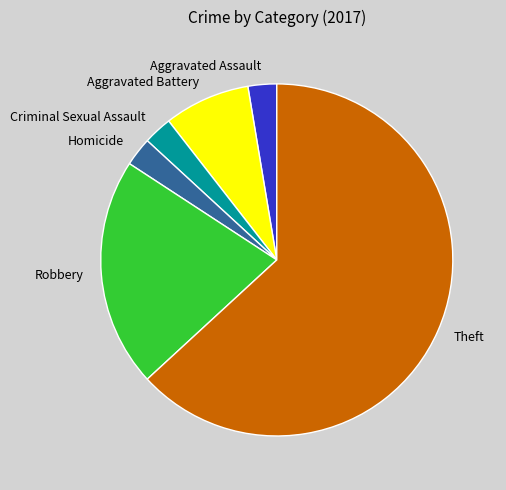

Is it true that Aggravated Assault is 3% of the pie?

True